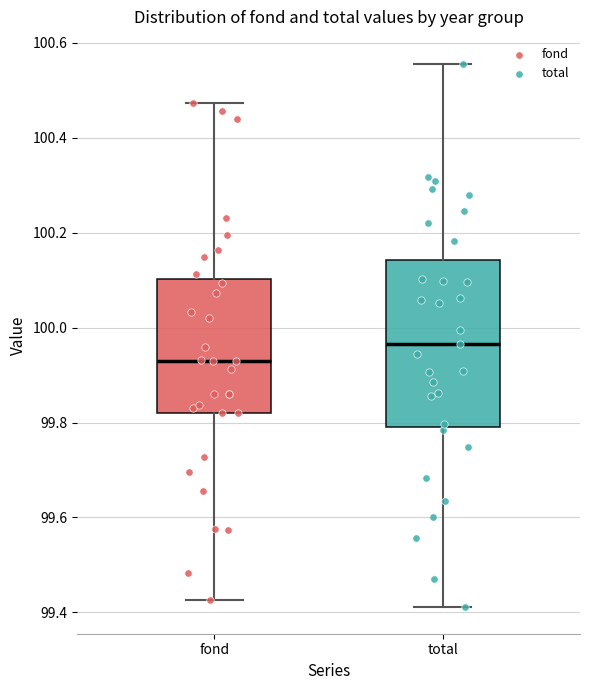

Which box has the highest median line?

total